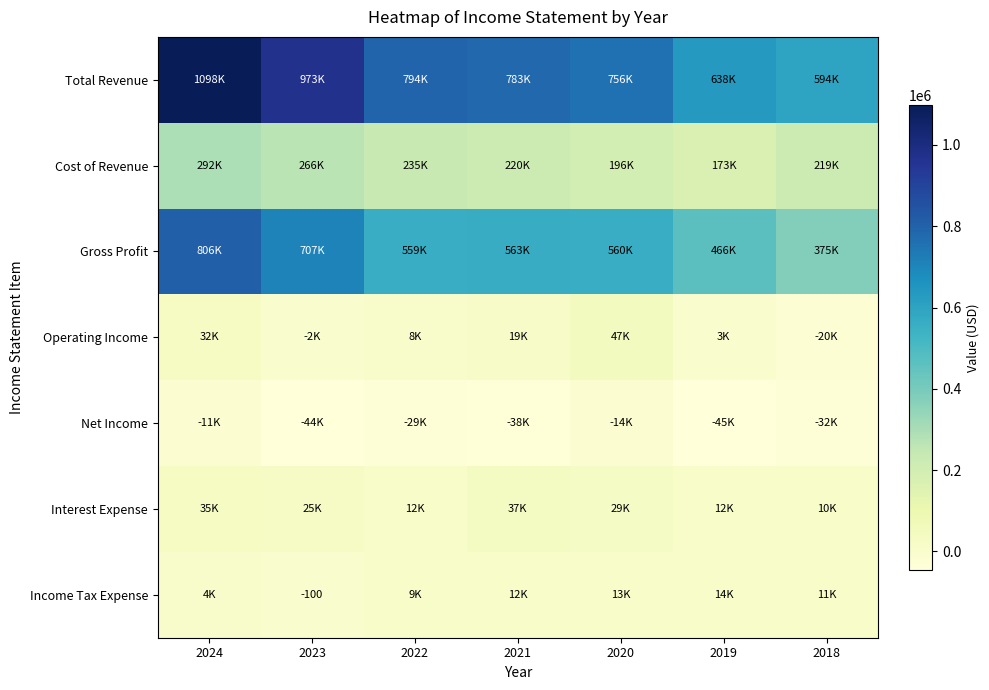

At 2021, list the series in order from largest to smallest.

Total Revenue, Gross Profit, Cost of Revenue, Interest Expense, Operating Income, Income Tax Expense, Net Income